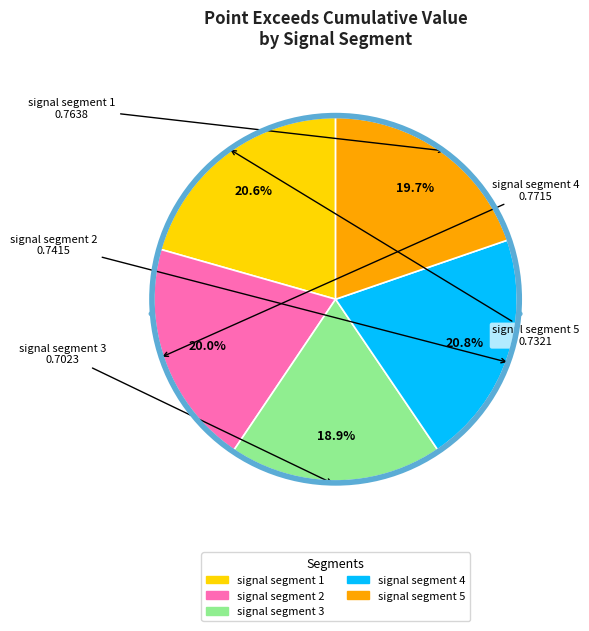

Count the number of slices in the pie.

5